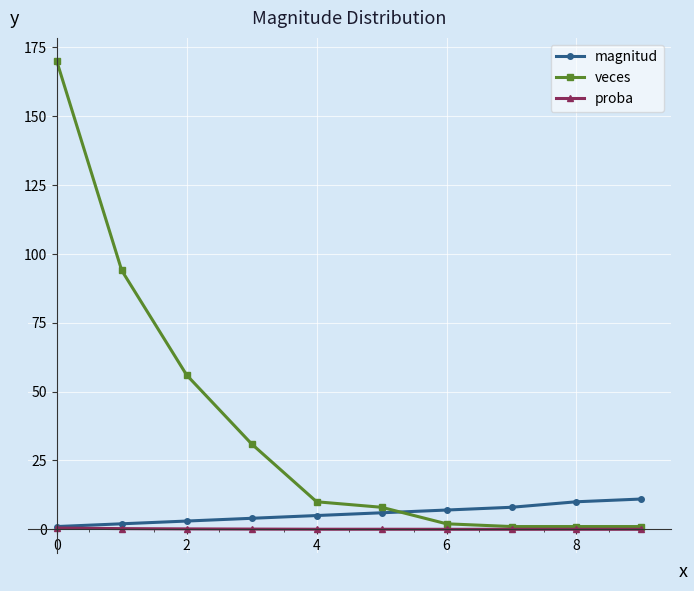

What is the greatest value displayed?

170.0